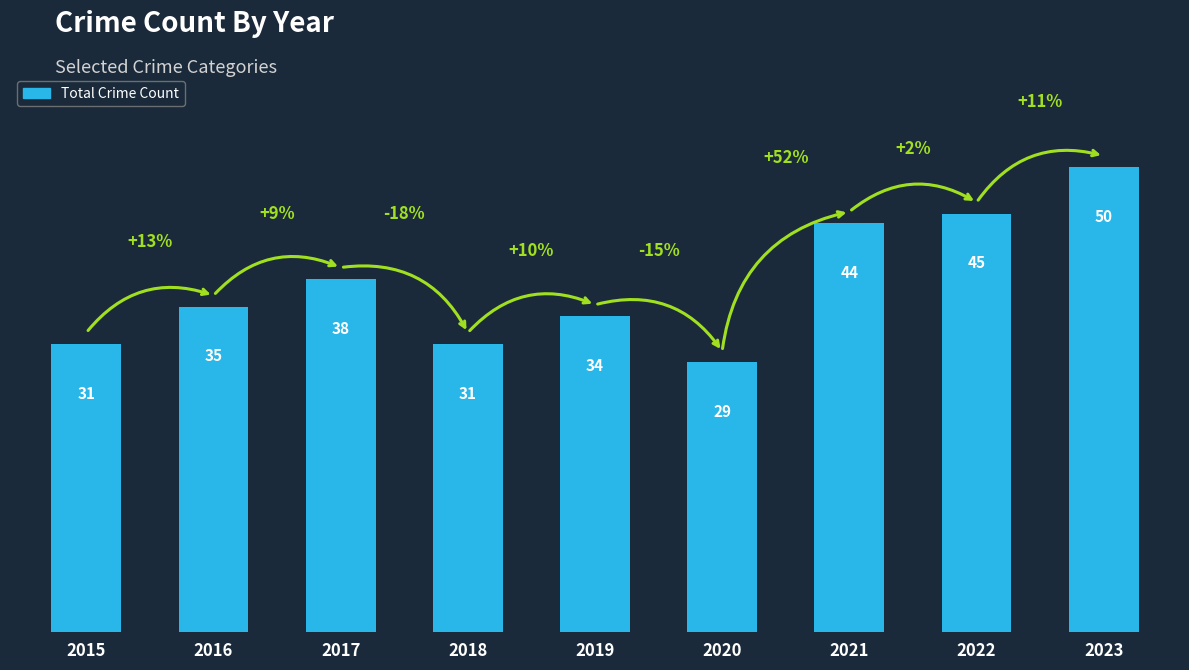

Which has a higher value, 2019 or 2017?

2017